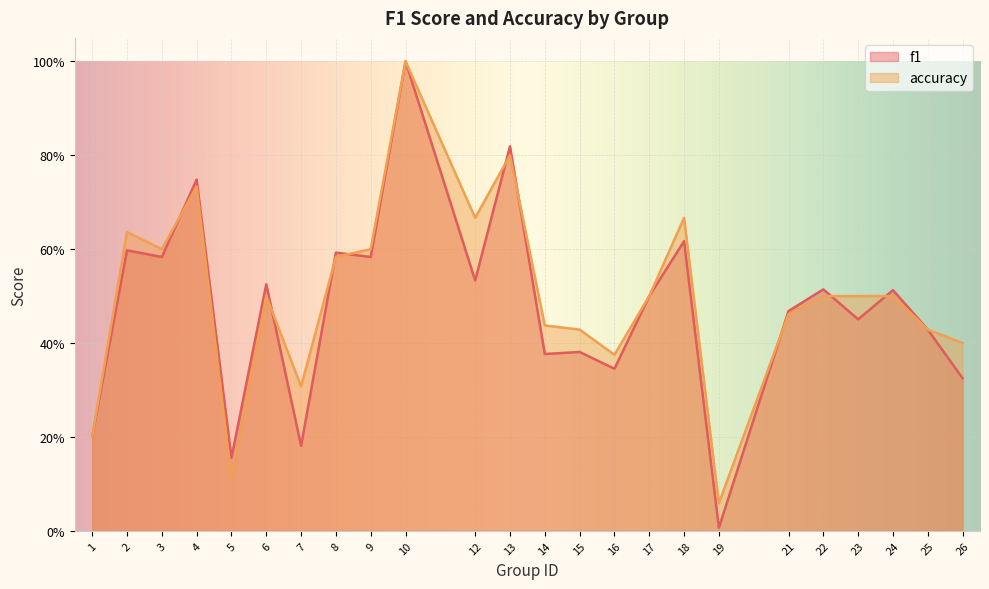

Which series has the largest range (max minus min)?

f1